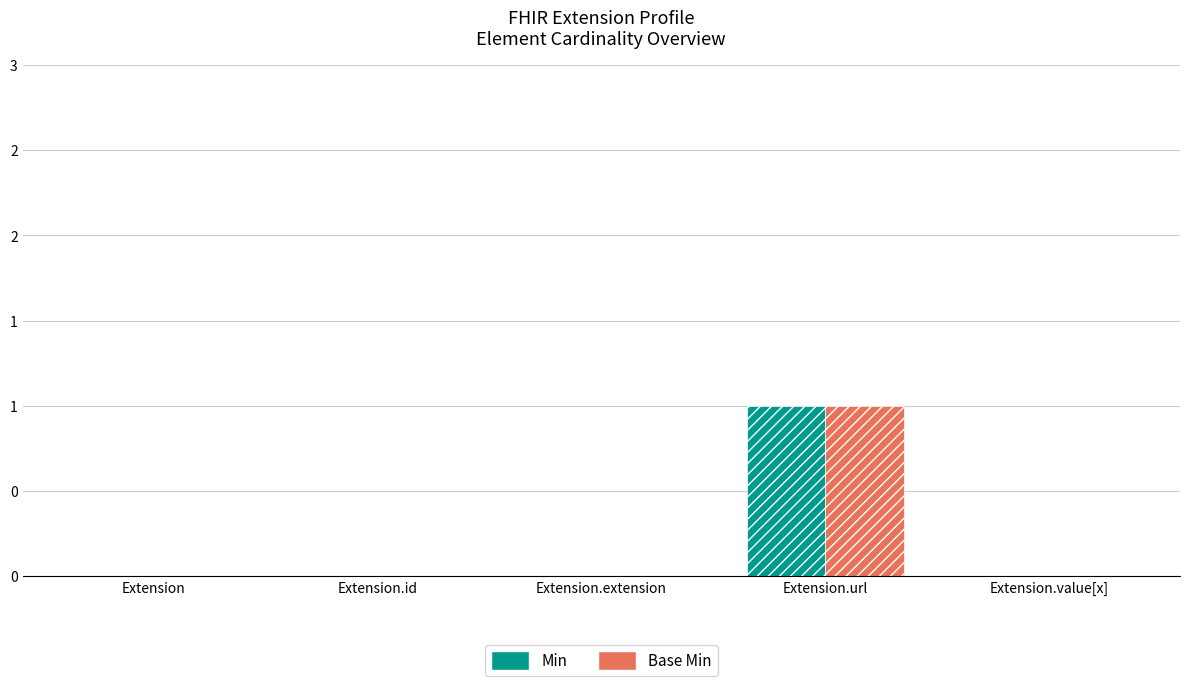

Rank the series at Extension from lowest to highest value.

Min, Base Min